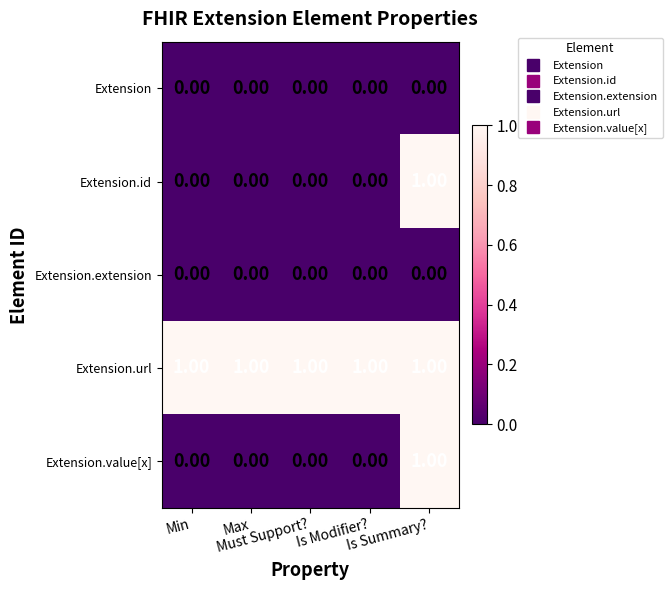

What is the total value across all series at Max?

1